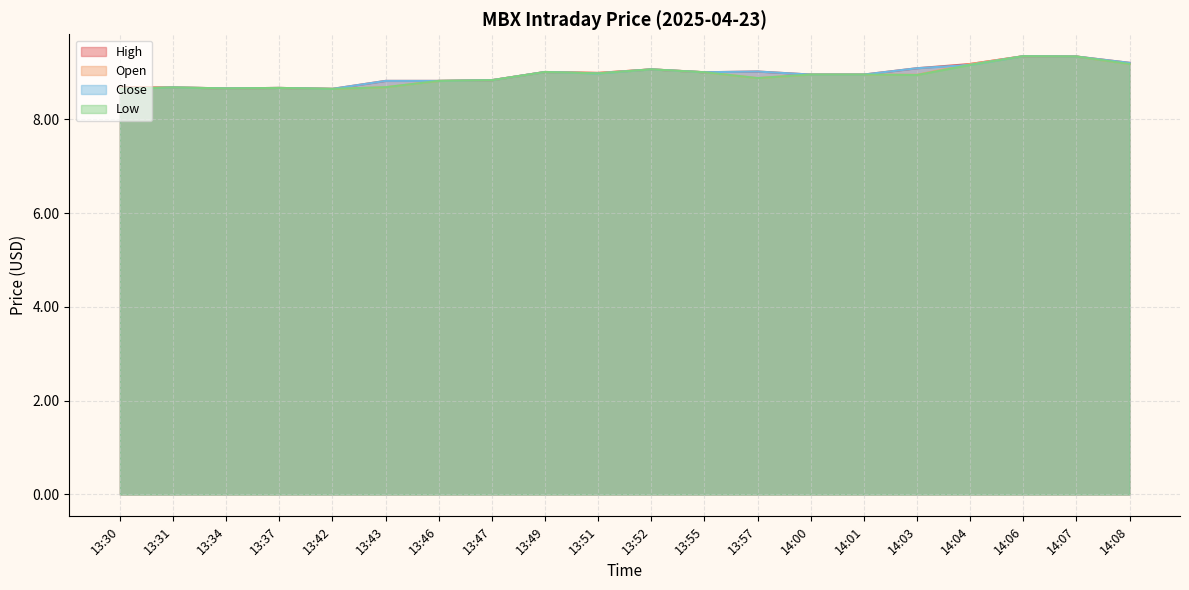

Which series changed the most between 13:30 and 13:34?

High